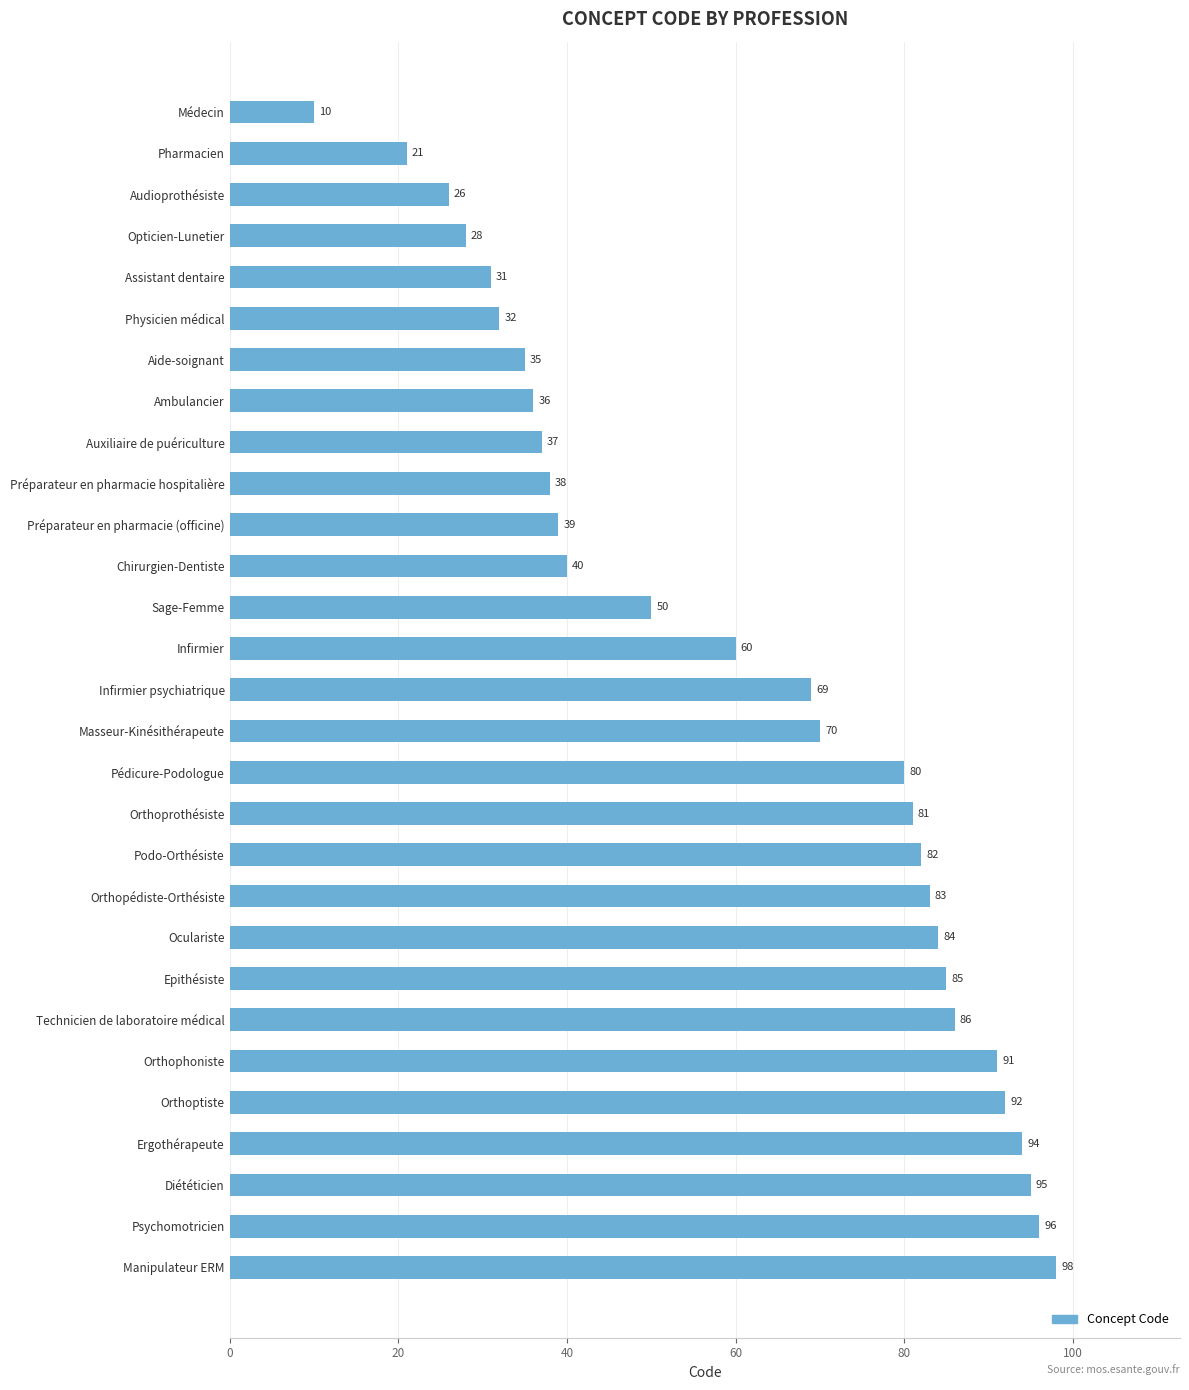

List the labels in order of value, largest first.

Manipulateur ERM, Psychomotricien, Diététicien, Ergothérapeute, Orthoptiste, Orthophoniste, Technicien de laboratoire médical, Epithésiste, Oculariste, Orthopédiste-Orthésiste, Podo-Orthésiste, Orthoprothésiste, Pédicure-Podologue, Masseur-Kinésithérapeute, Infirmier psychiatrique, Infirmier, Sage-Femme, Chirurgien-Dentiste, Préparateur en pharmacie (officine), Préparateur en pharmacie hospitalière, Auxiliaire de puériculture, Ambulancier, Aide-soignant, Physicien médical, Assistant dentaire, Opticien-Lunetier, Audioprothésiste, Pharmacien, Médecin